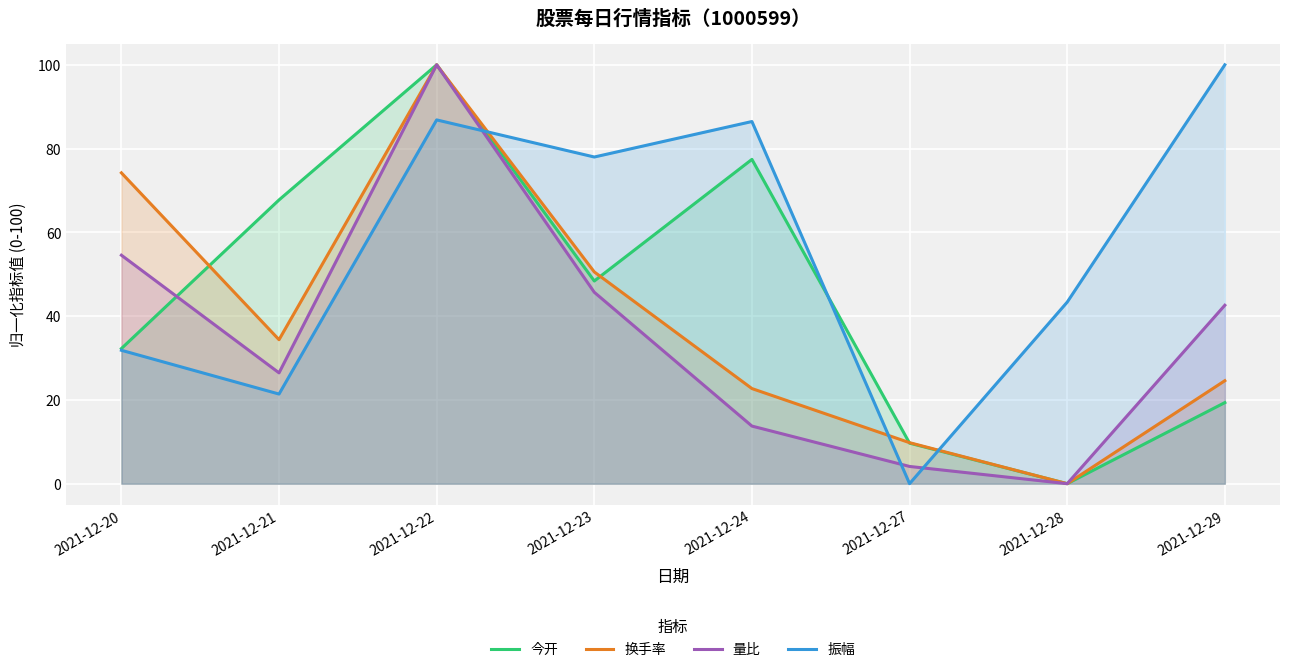

At how many categories does at least one series exceed 45?

6